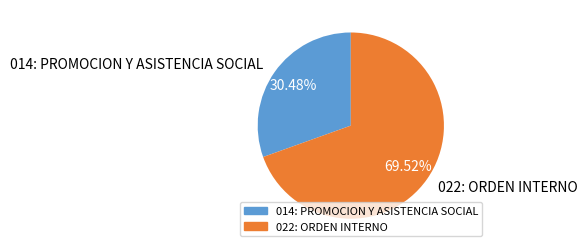

Combined, do 022: ORDEN INTERNO and 014: PROMOCION Y ASISTENCIA SOCIAL account for over 50%?

Yes